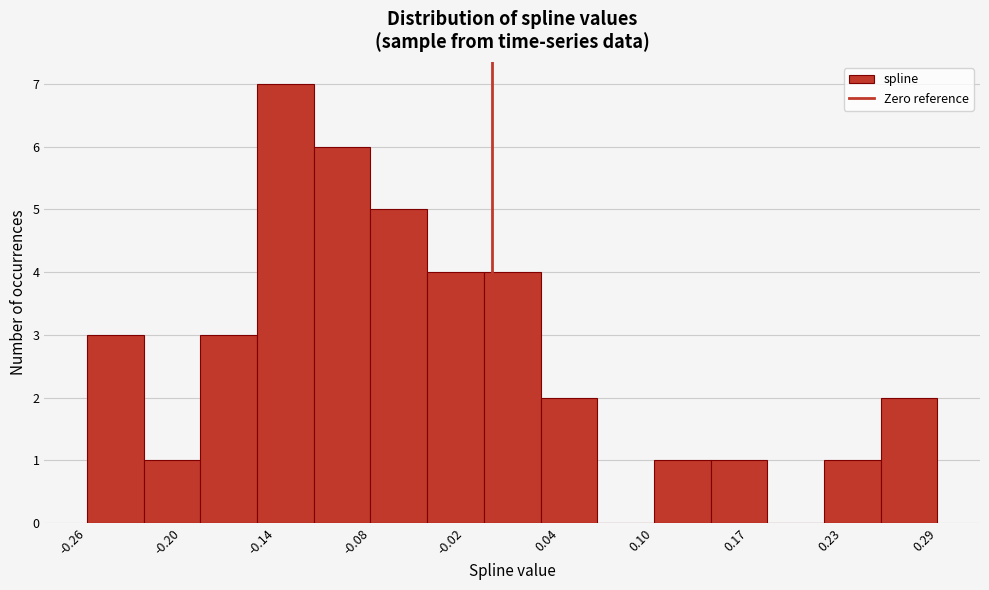

Around what value on the x-axis is the tallest bar? Give the approximate position of its centre, as read against the axis.

-0.13